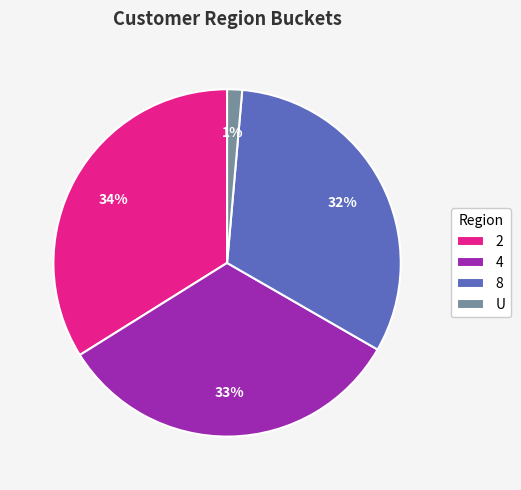

Do U and 4 together represent more than half of the pie?

No